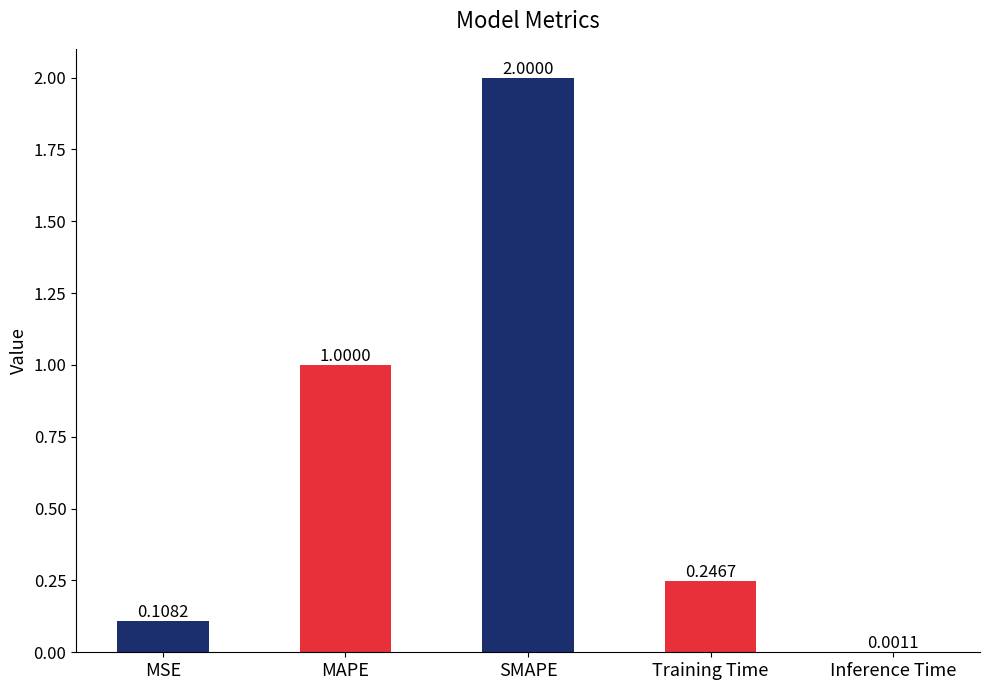

Count the number of data series in this chart.

1